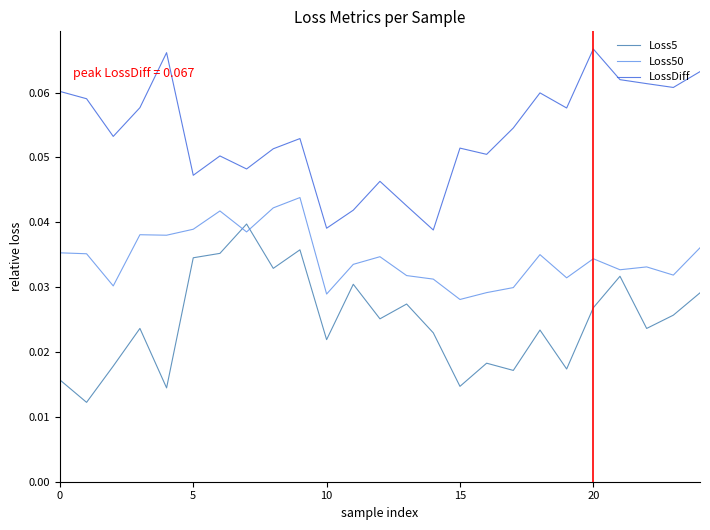

How many lines are shown in the chart?

3